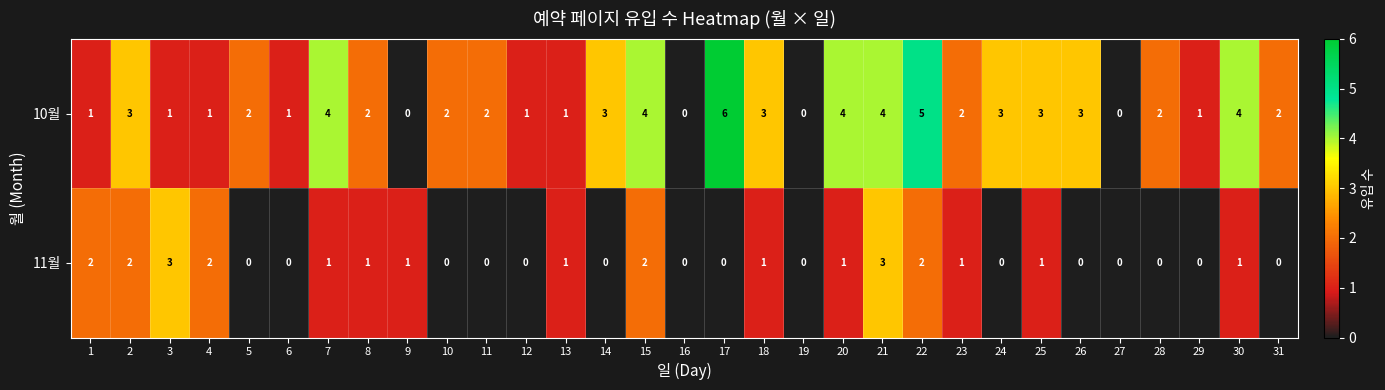

What is the difference between the maximum and minimum values in the 10월 series?

6